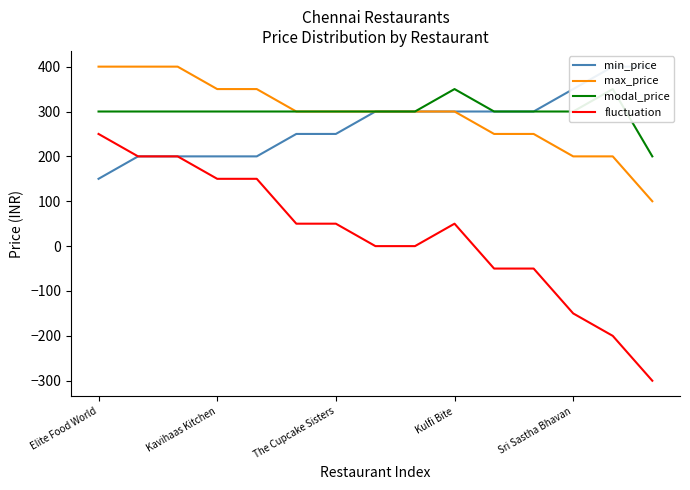

What is the sum of the fluctuation values at 5 and Elite Food World?

300